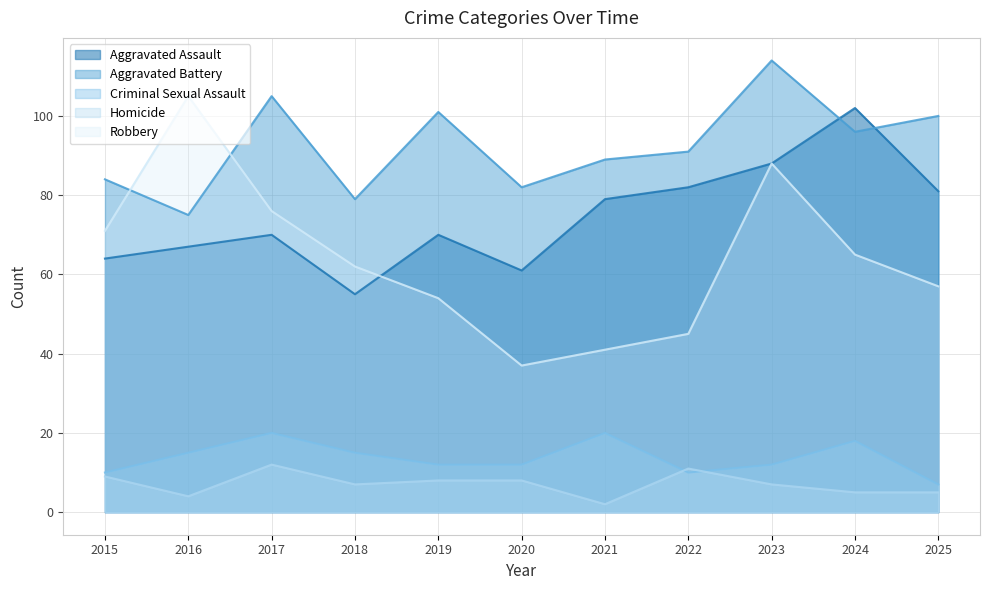

What is the value of the Robbery point at the 3rd from the left?

76